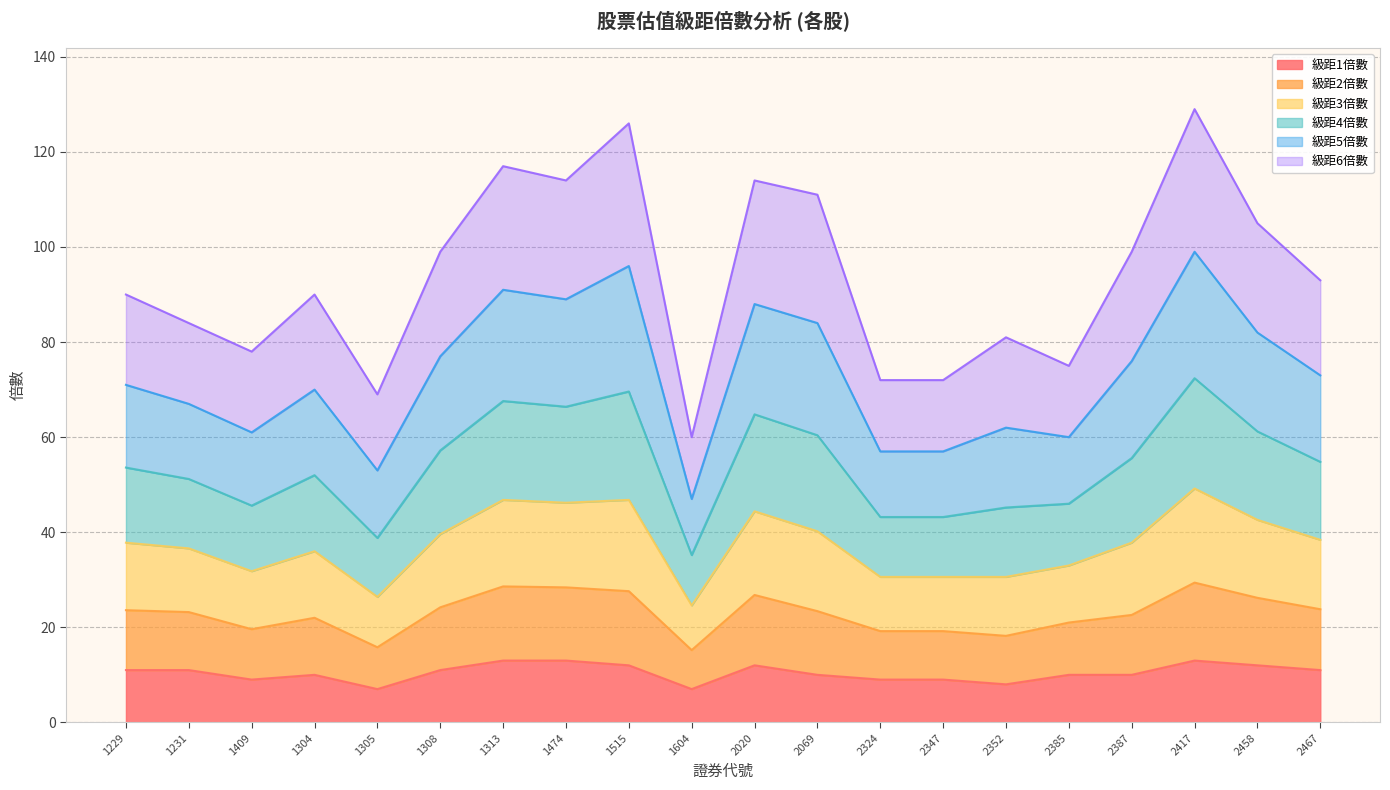

What is the highest value of the 級距1倍數 series?

13.0